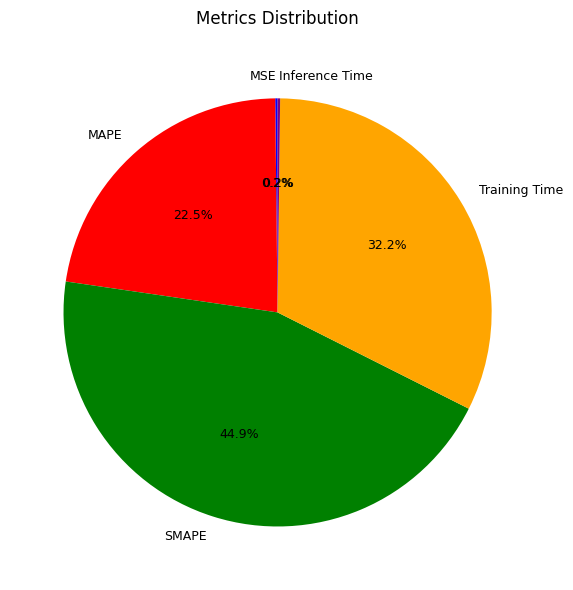

What percentage do Training Time and SMAPE together represent?

77.1%